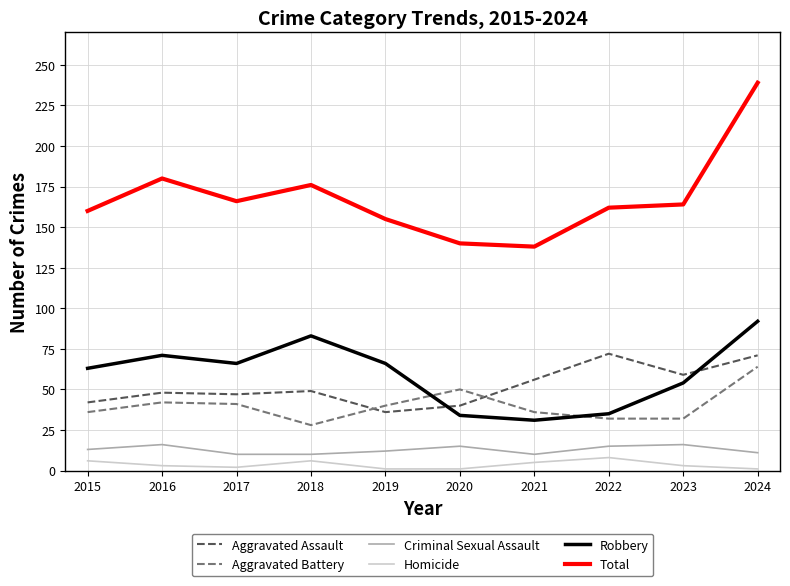

What is the difference between the second highest and second lowest values in the Robbery series?

49